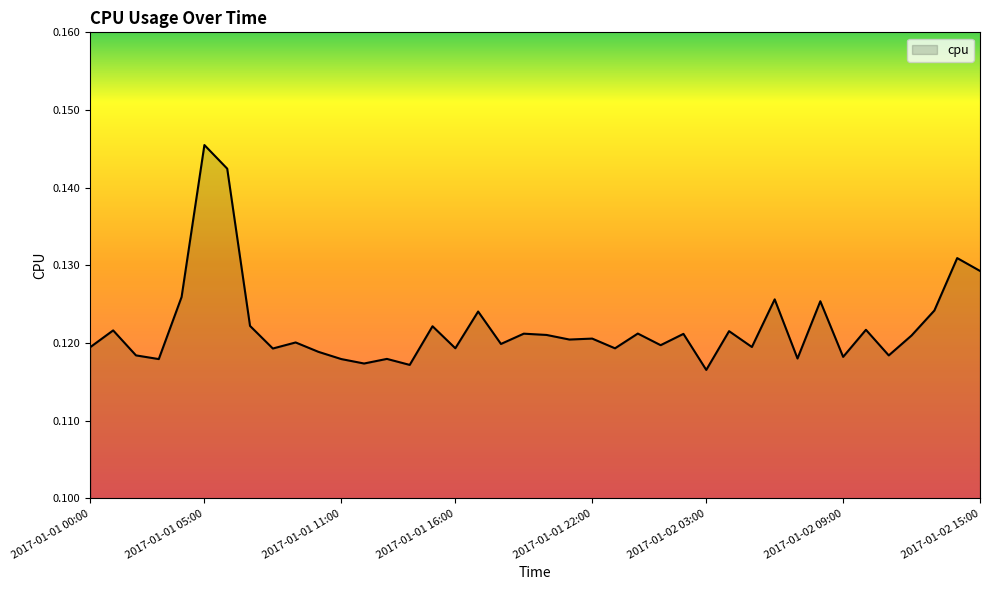

Reading right to left, what are all the values shown in this chart?

0.1	0.1	0.1	0.1	0.1	0.1	0.1	0.1	0.1	0.1	0.1	0.1	0.1	0.1	0.1	0.1	0.1	0.1	0.1	0.1	0.1	0.1	0.1	0.1	0.1	0.1	0.1	0.1	0.1	0.1	0.1	0.1	0.1	0.1	0.1	0.1	0.1	0.1	0.1	0.1